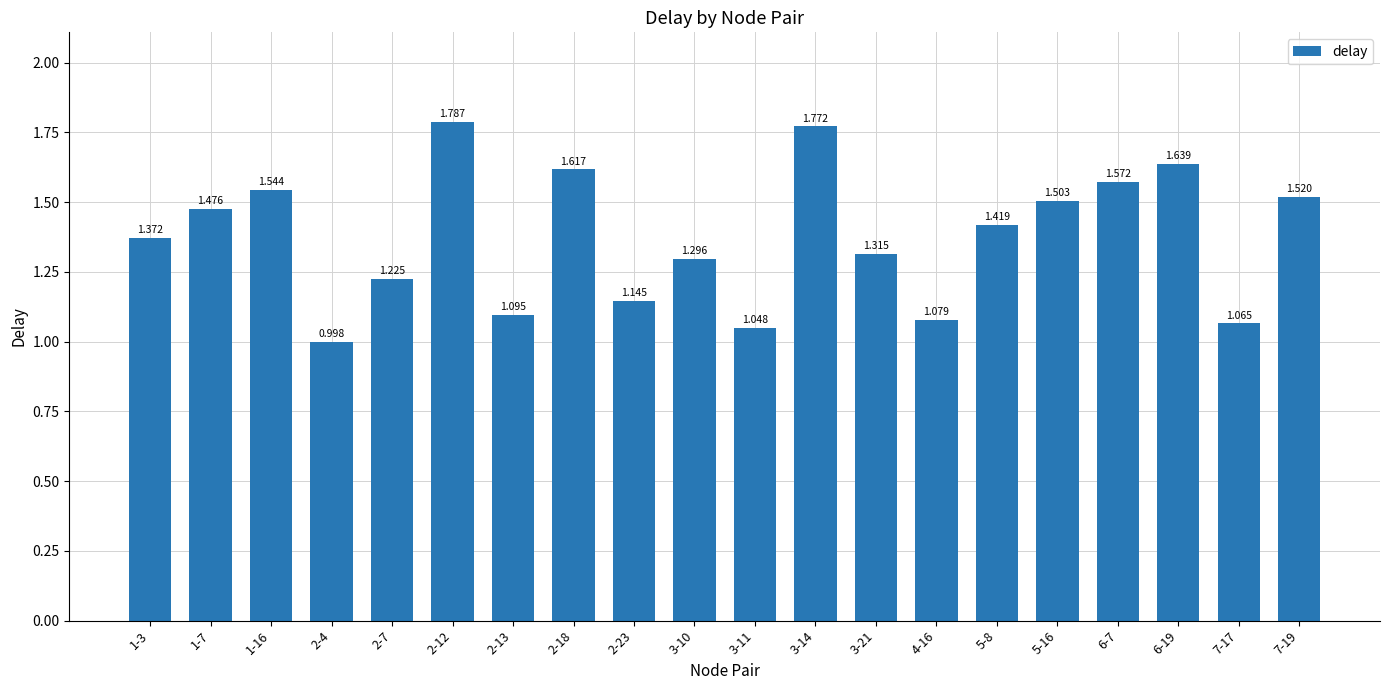

List the labels in order of value, largest first.

2-12, 3-14, 6-19, 2-18, 6-7, 1-16, 7-19, 5-16, 1-7, 5-8, 1-3, 3-21, 3-10, 2-7, 2-23, 2-13, 4-16, 7-17, 3-11, 2-4